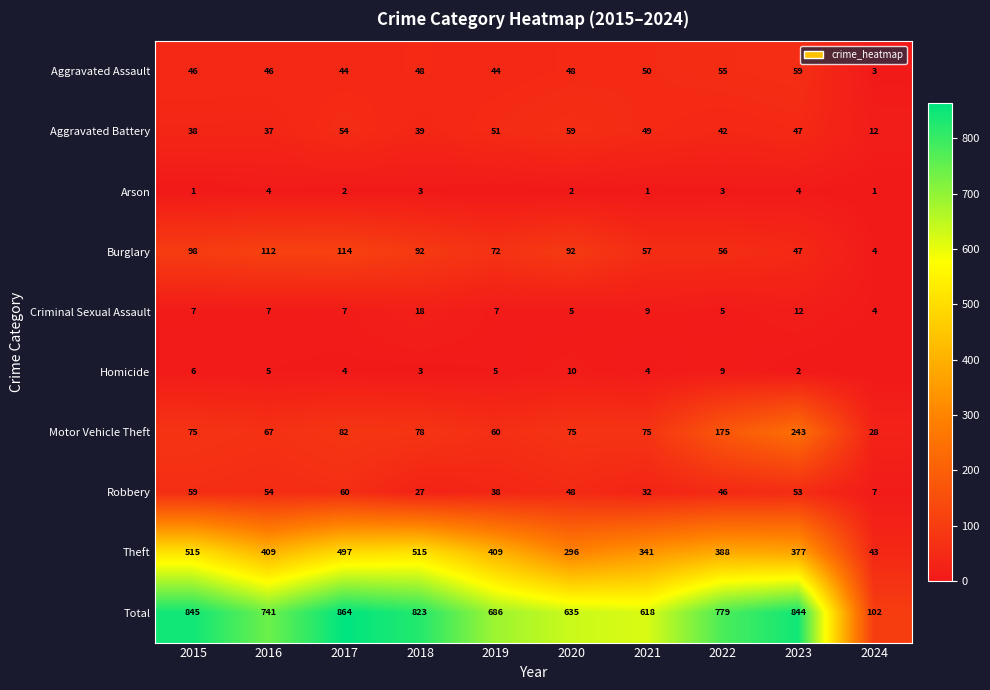

The Aggravated Assault series shows 50 at 2021. True or false?

True